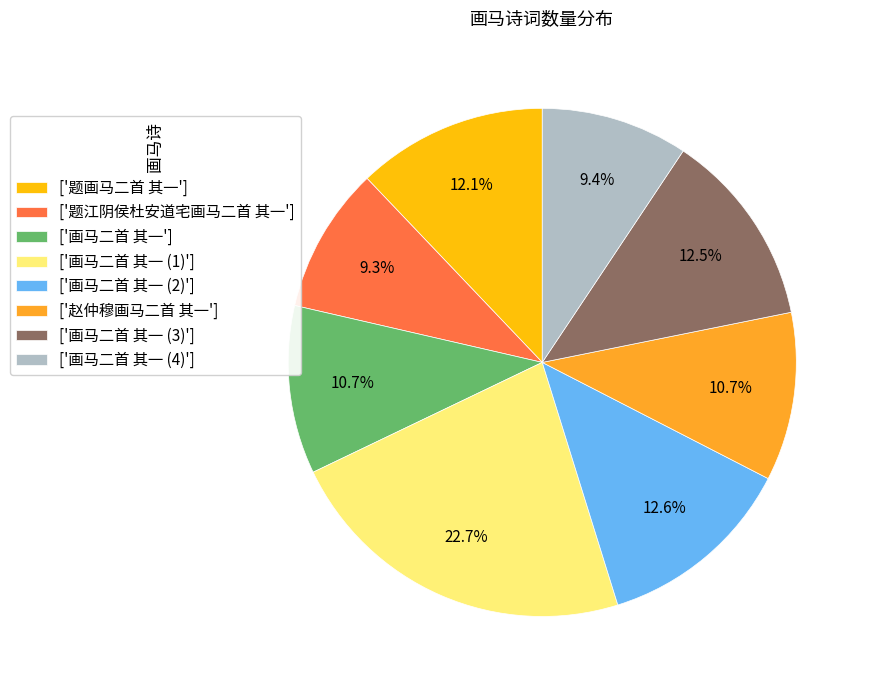

Is there any slice that represents more than half of the pie?

No